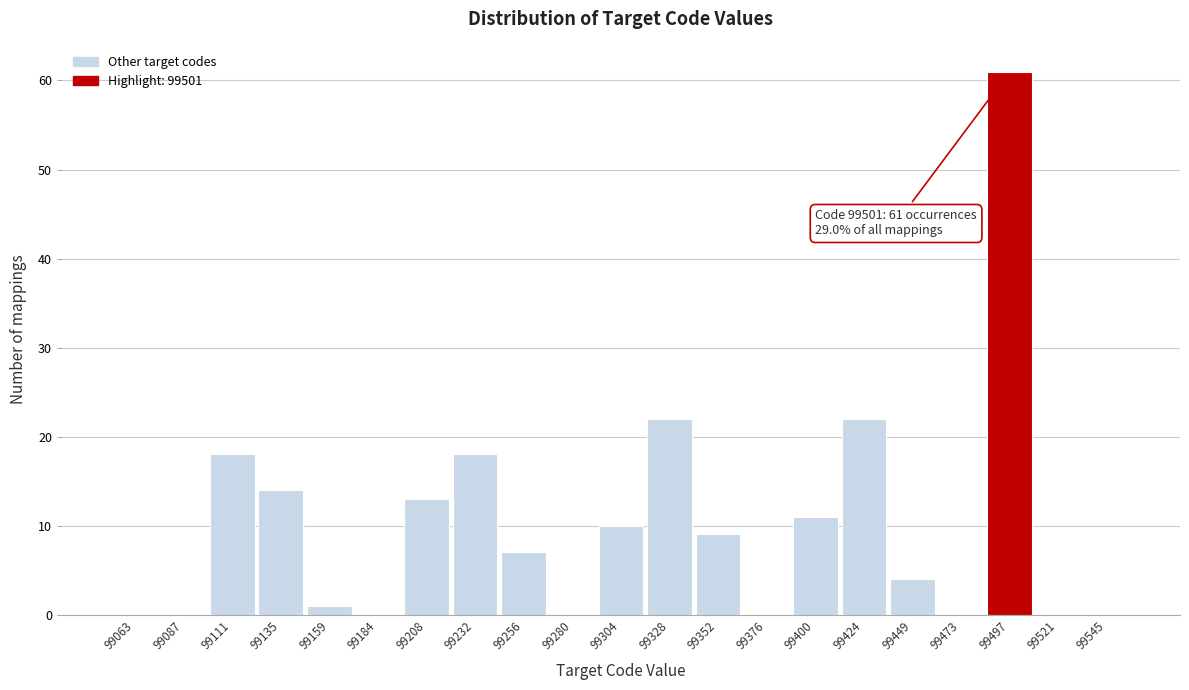

Which range on the x-axis has the tallest bar?

99485 to 99510